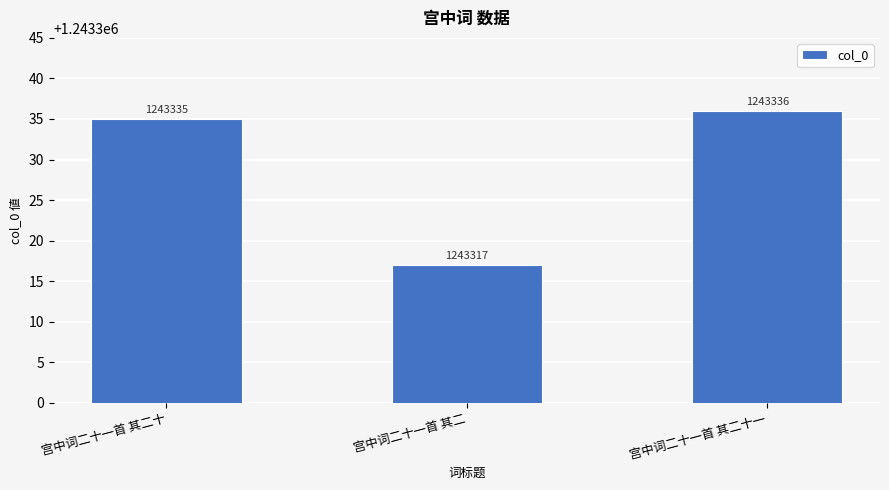

What is the difference between the maximum and minimum values?

19